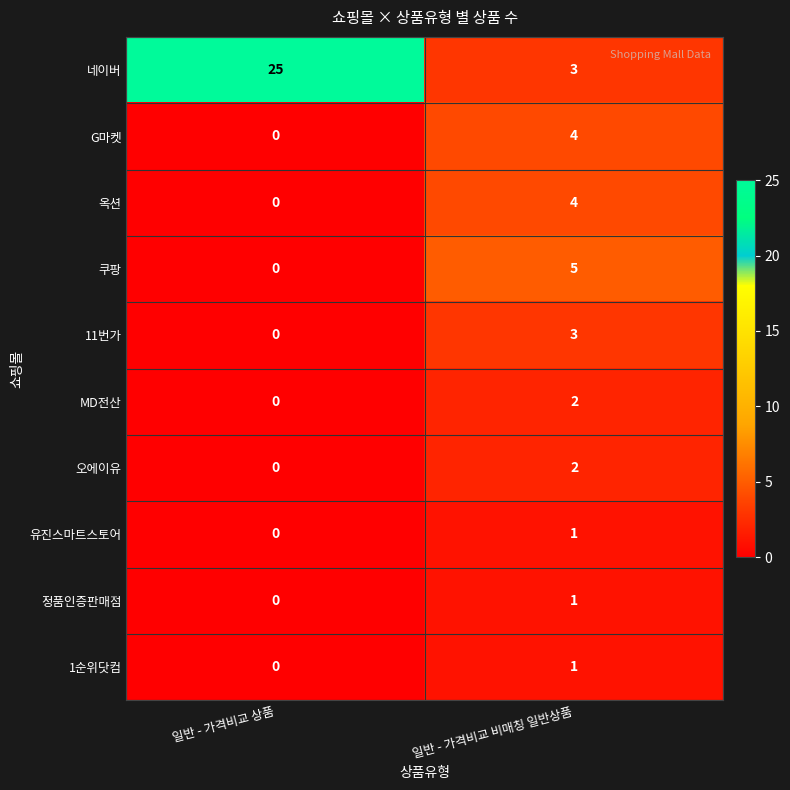

The G마켓 series shows 3 at 일반 - 가격비교 상품. True or false?

False